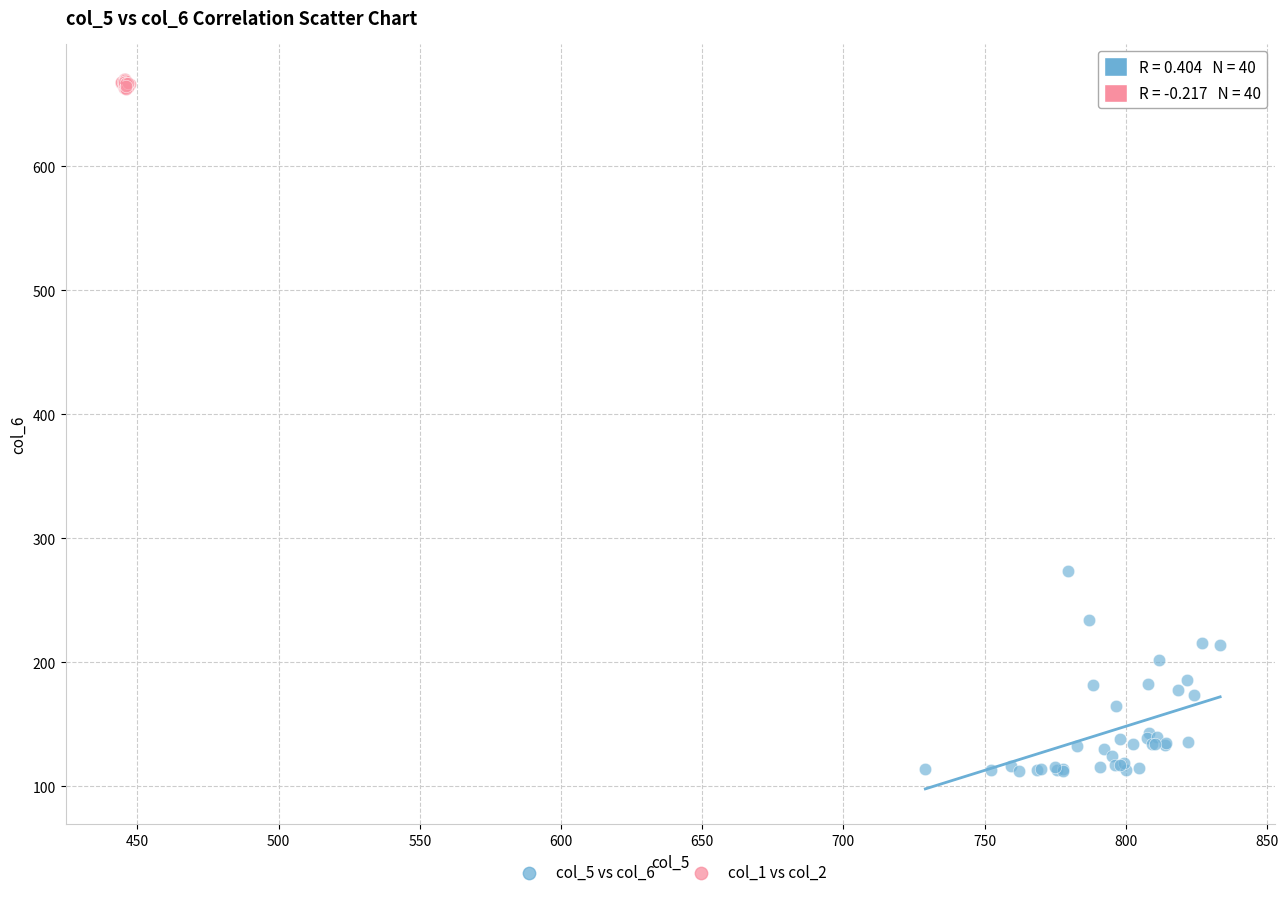

Which series reaches the maximum Y coordinate?

col_1 vs col_2